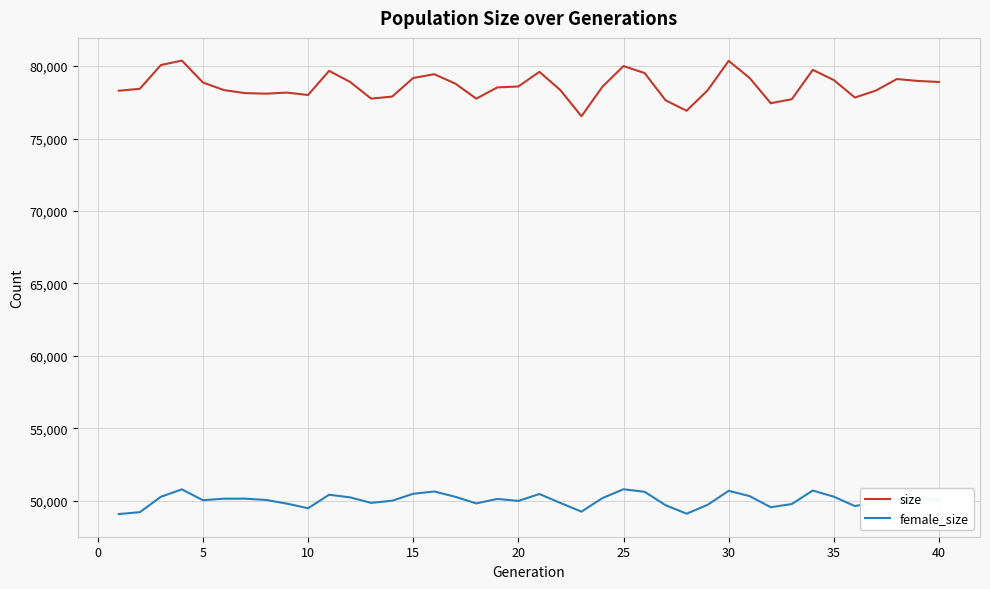

How many values in the female_size series are below 50118?

20